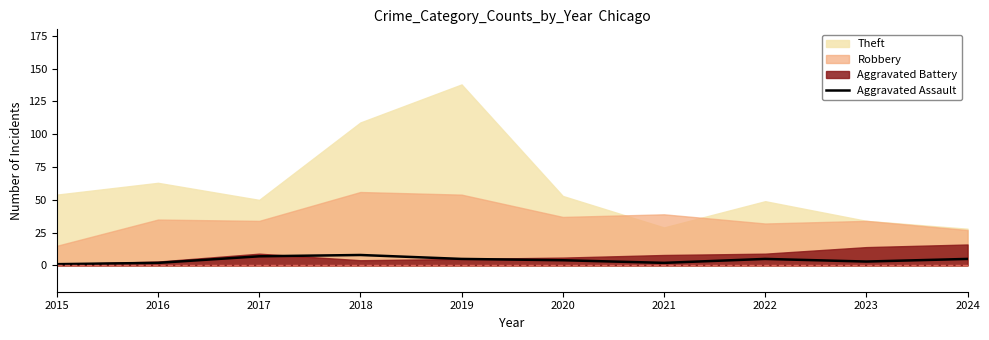

True or false: Aggravated Assault has a value of 2 at 2021.

True